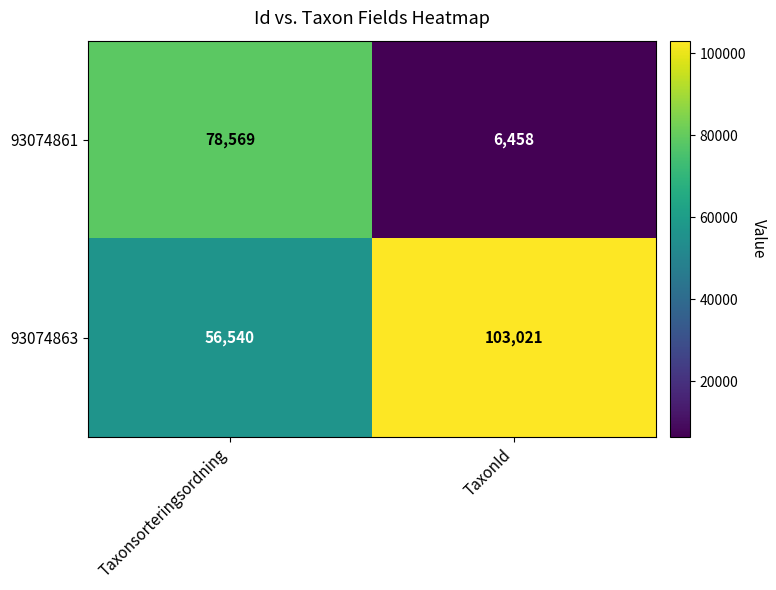

What is the smallest value displayed?

6458